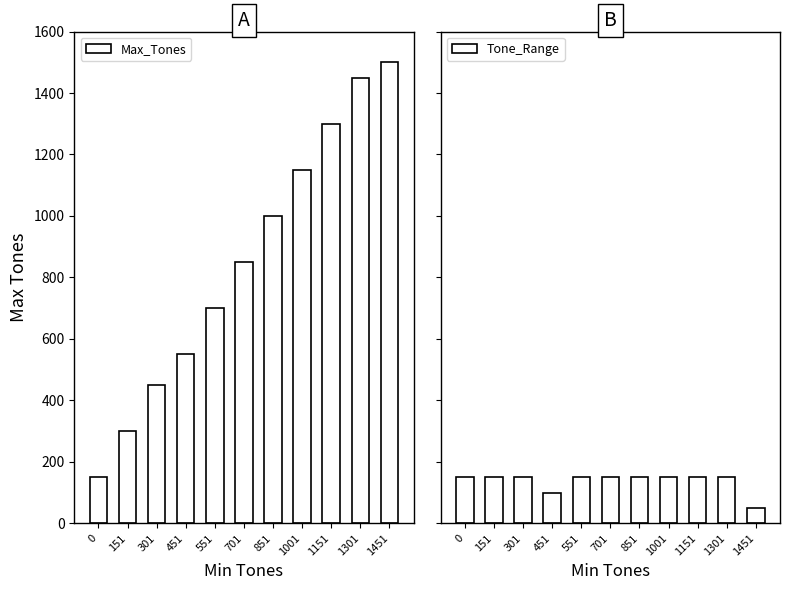

Which series has the largest range (max minus min)?

Max_Tones